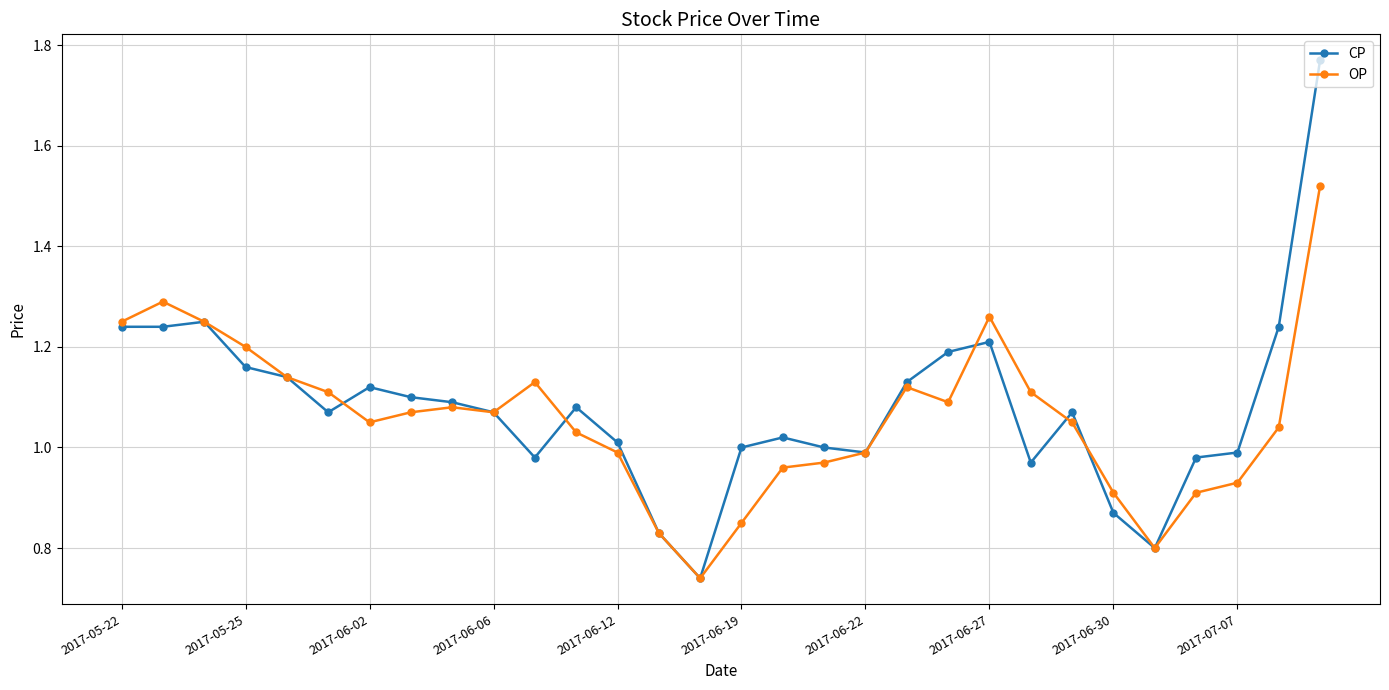

True or false: OP has more than 0 interior local peaks.

True